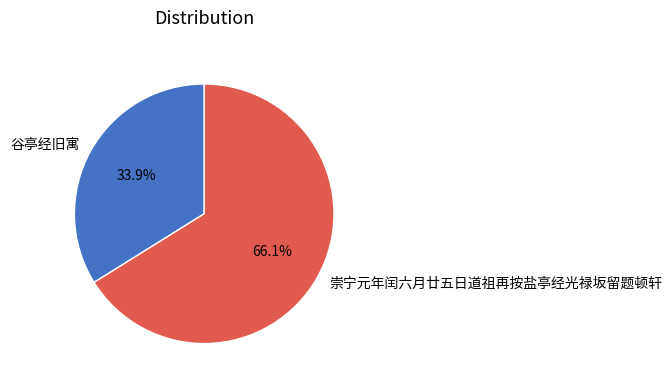

Count the number of slices in the pie.

2